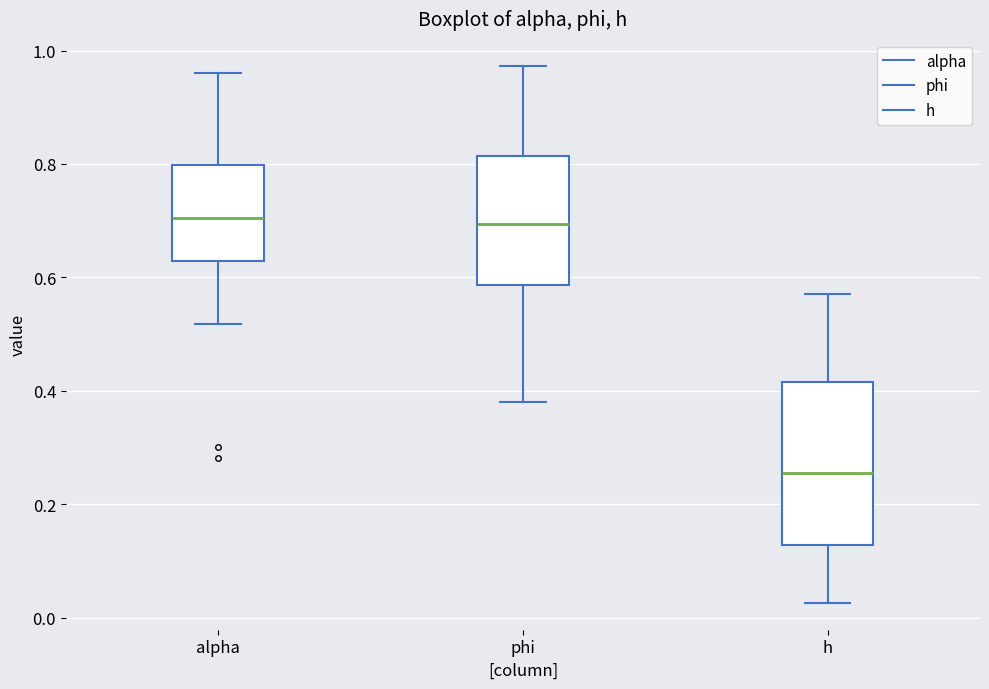

Comparing the boxes themselves (not the whiskers), which one is the tallest?

h